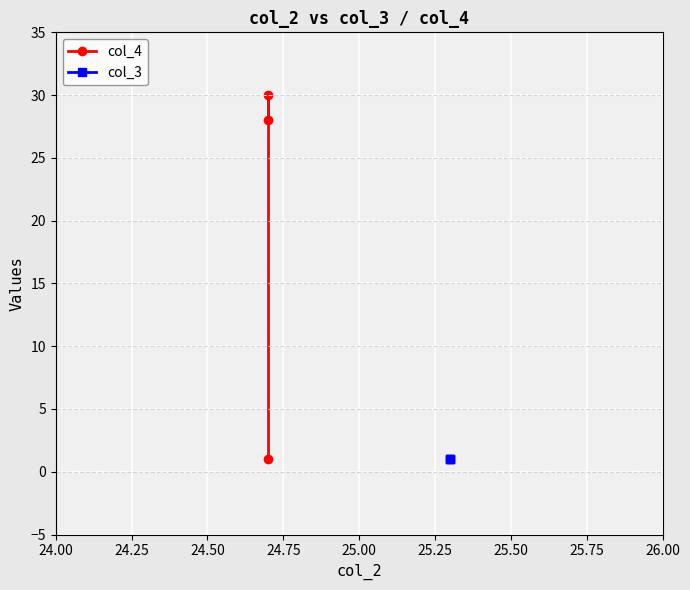

What is the sum of all col_4 values?

59